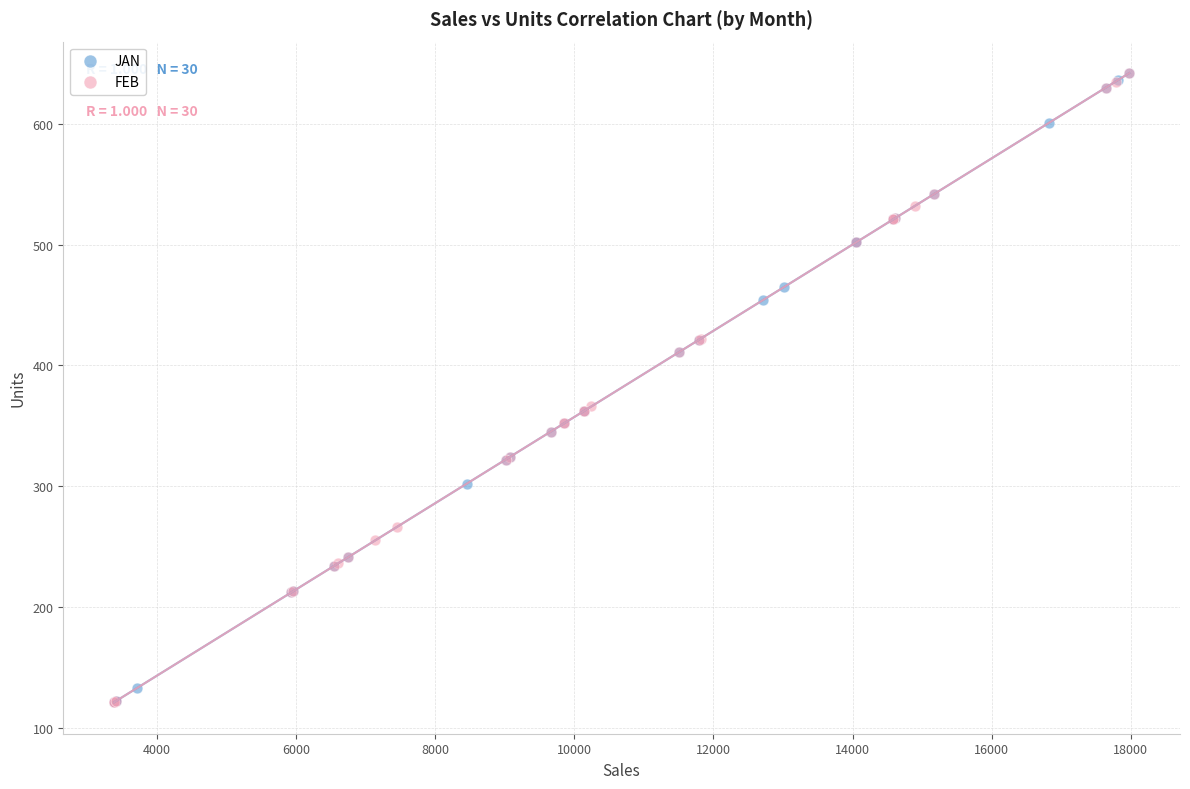

What are all the series names shown in the legend?

JAN, FEB